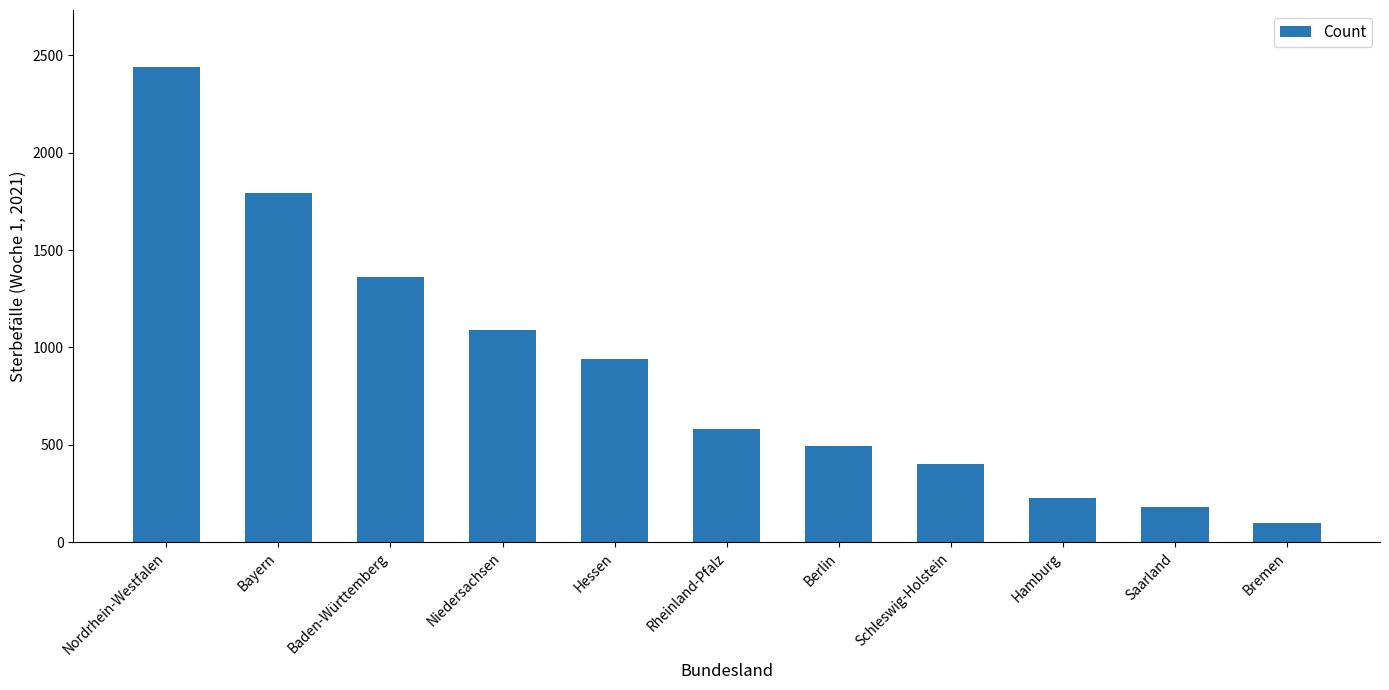

What is the sum of the values at Niedersachsen and Schleswig-Holstein?

1489